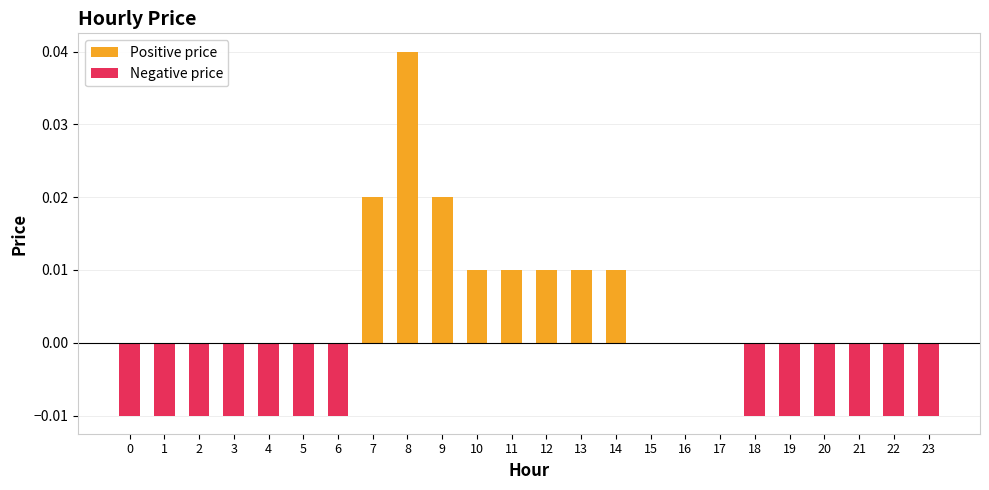

Are the bars grouped side by side (vs. stacked)?

Yes